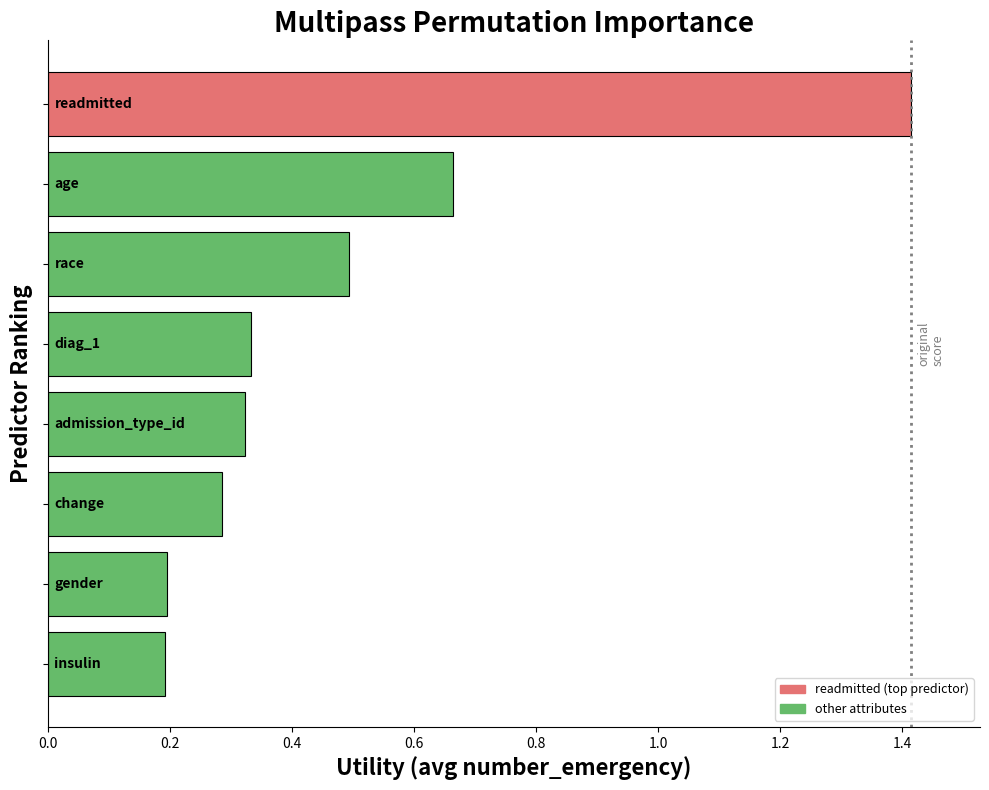

What is the average value?

0.5